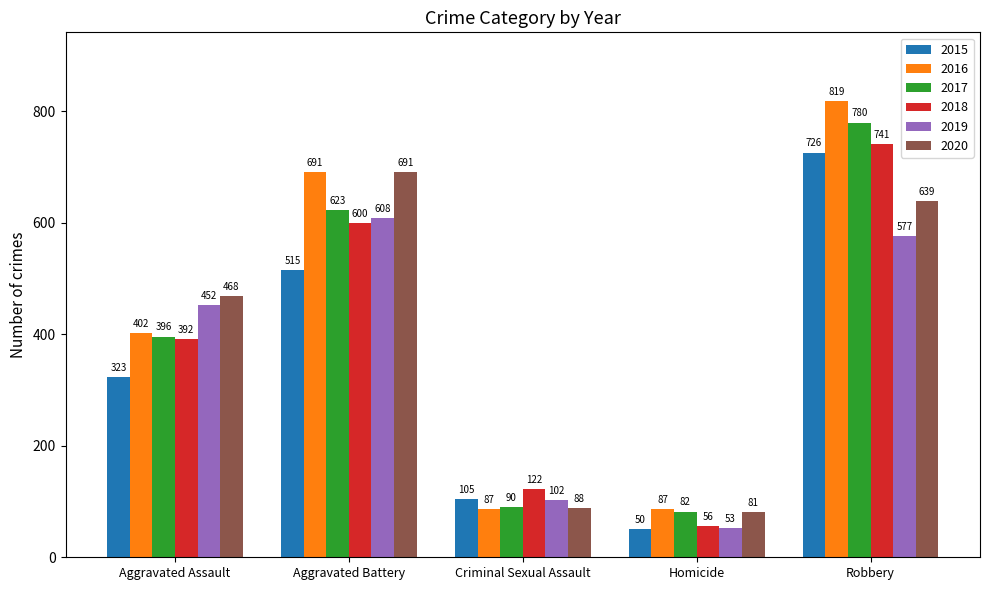

Reading right to left, transcribe all the data shown in this chart.

2015: 726	50	105	515	323
2016: 819	87	87	691	402
2017: 780	82	90	623	396
2018: 741	56	122	600	392
2019: 577	53	102	608	452
2020: 639	81	88	691	468